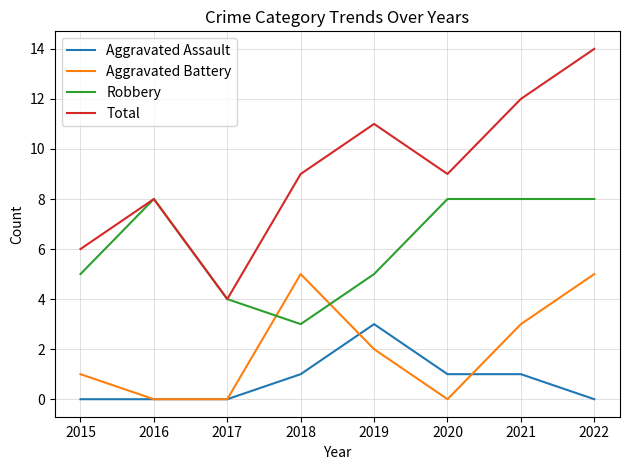

Count the number of categories in the chart.

8